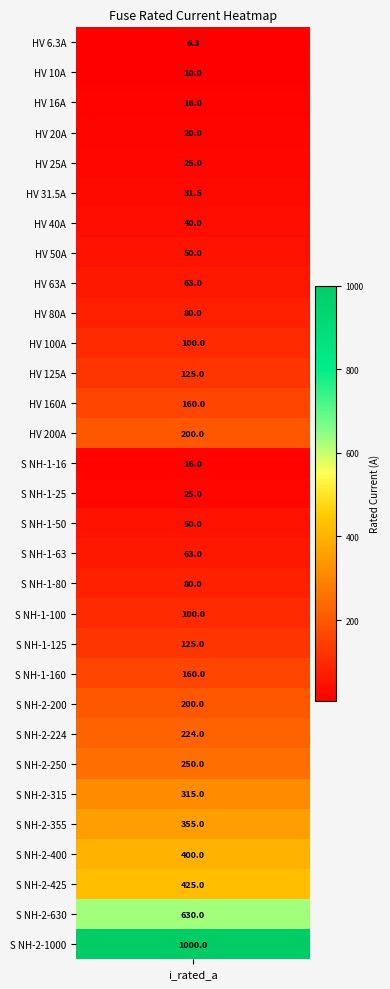

What is the difference between the second highest and minimum values?

623.7